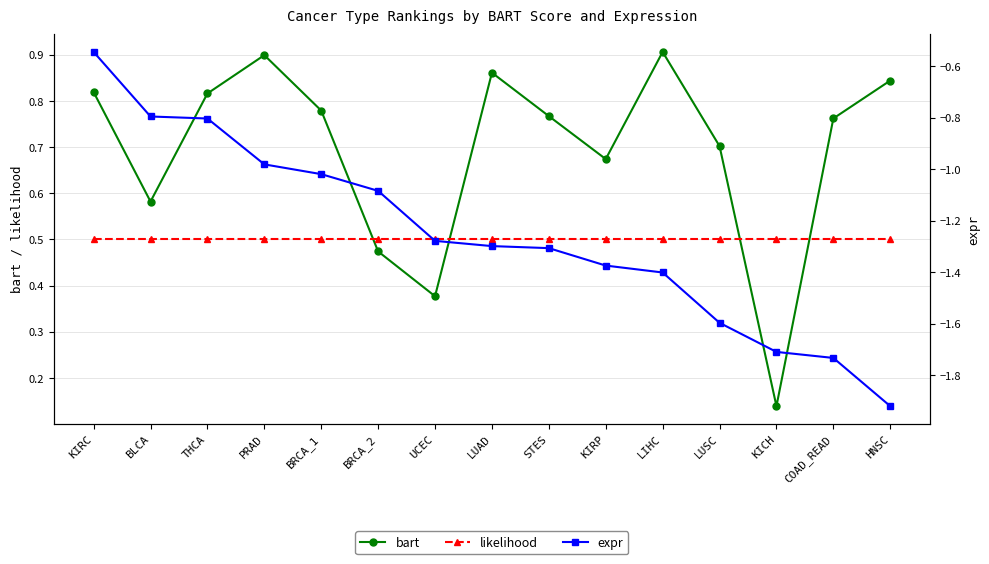

What is the label of the 15th point from the right?

KIRC